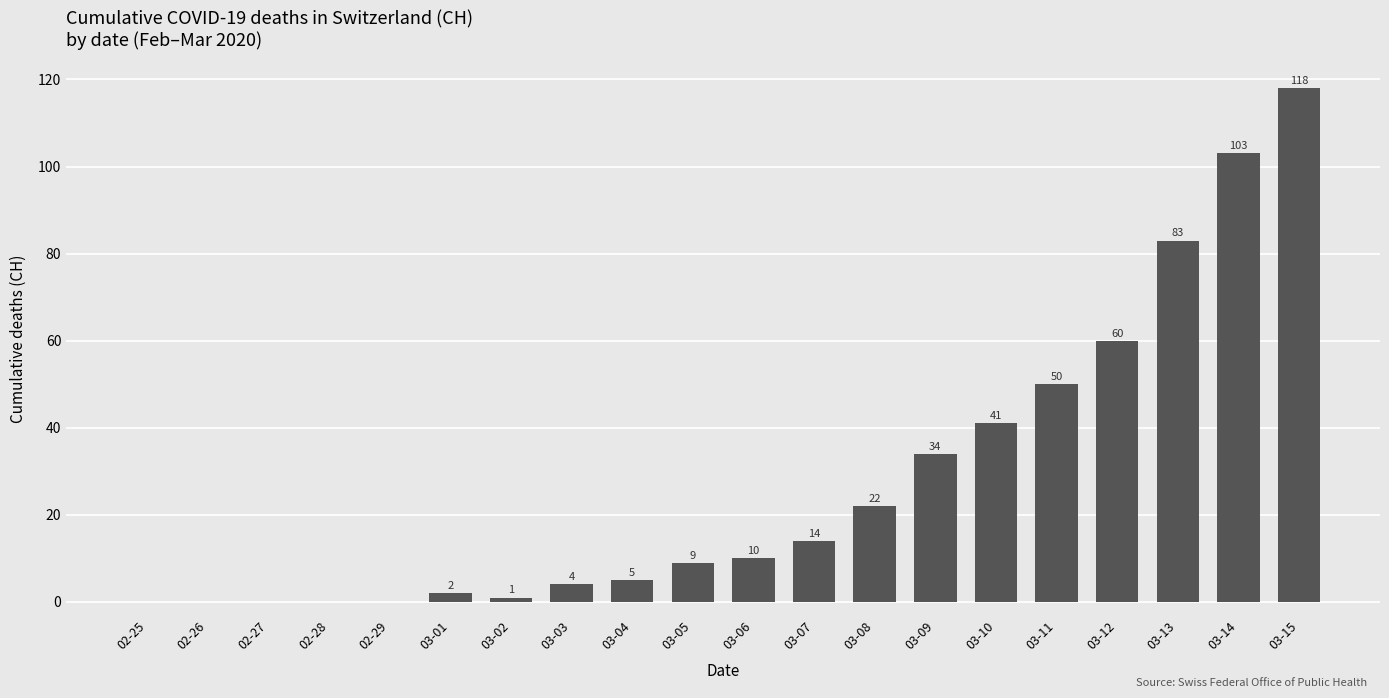

Where is the data nearest to the value 59?

03-12